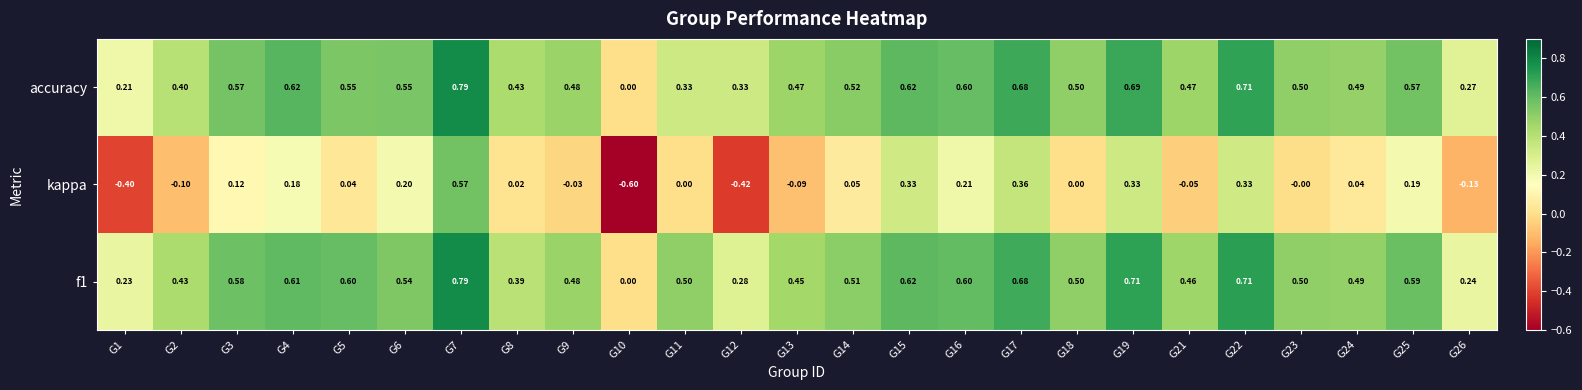

Which series has the largest range (max minus min)?

kappa